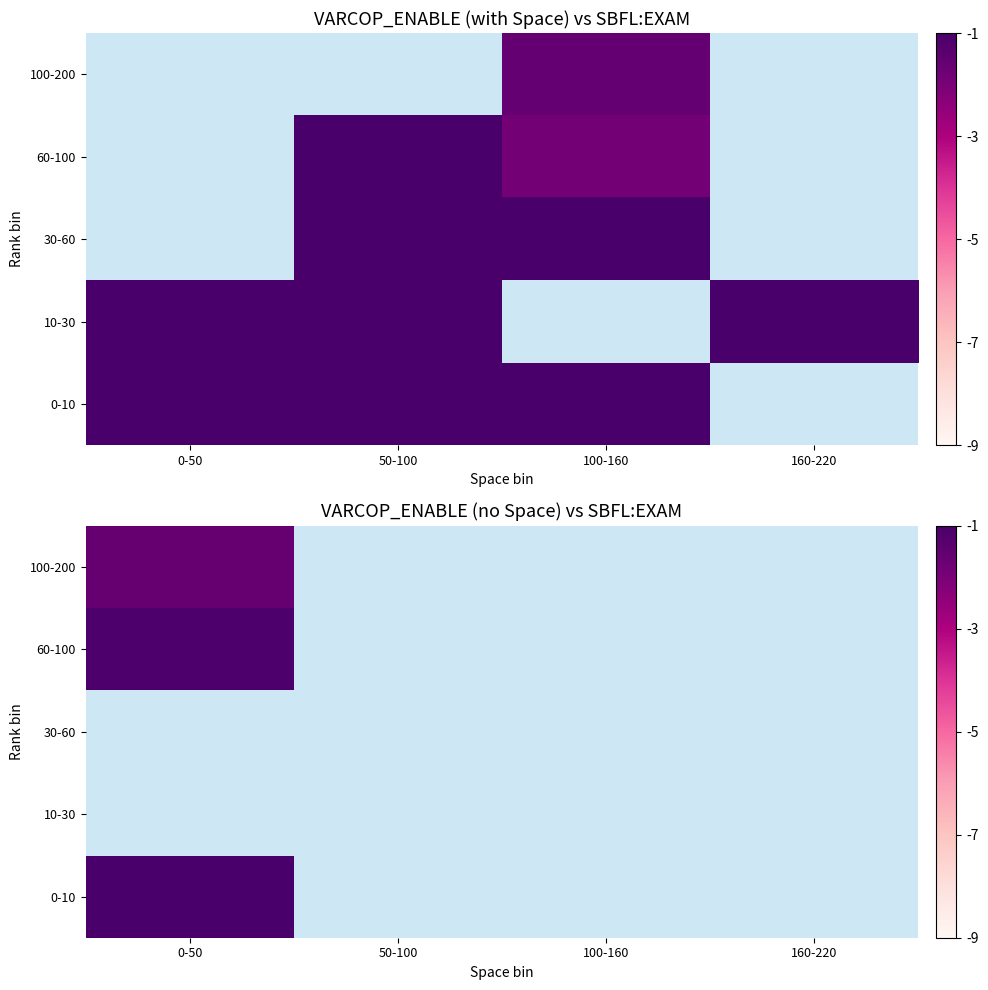

Is the value of 30-60 at 0-50 greater than the value of 10-30 at 160-220?

No